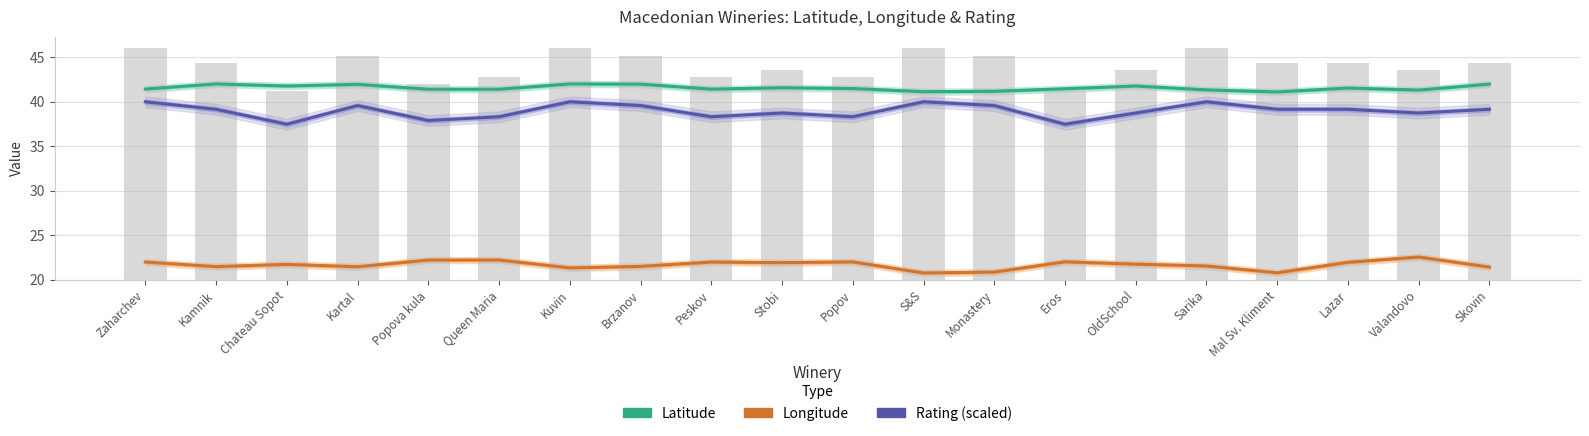

What is the smallest value displayed?

20.8